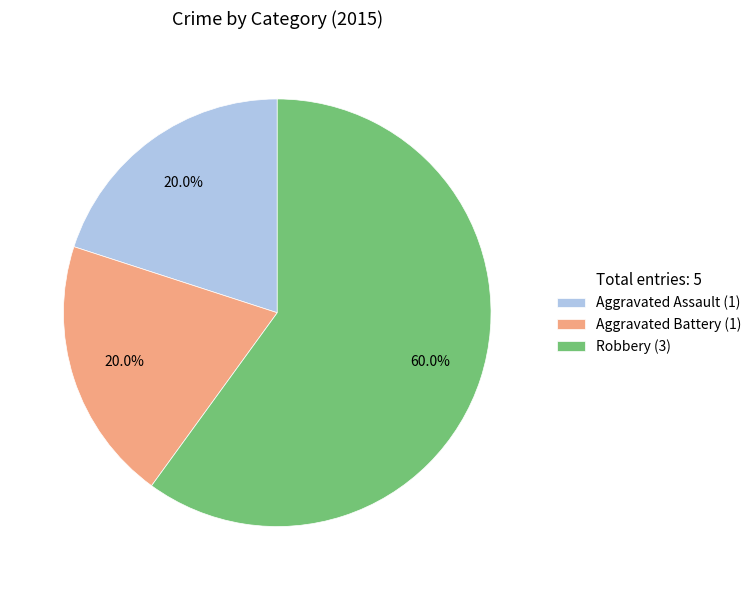

How many slices are in this pie chart?

3